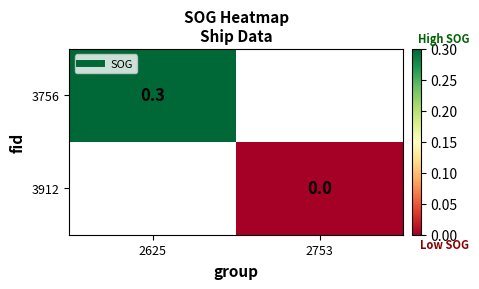

Which category has the highest value in the 3912 series?

2625